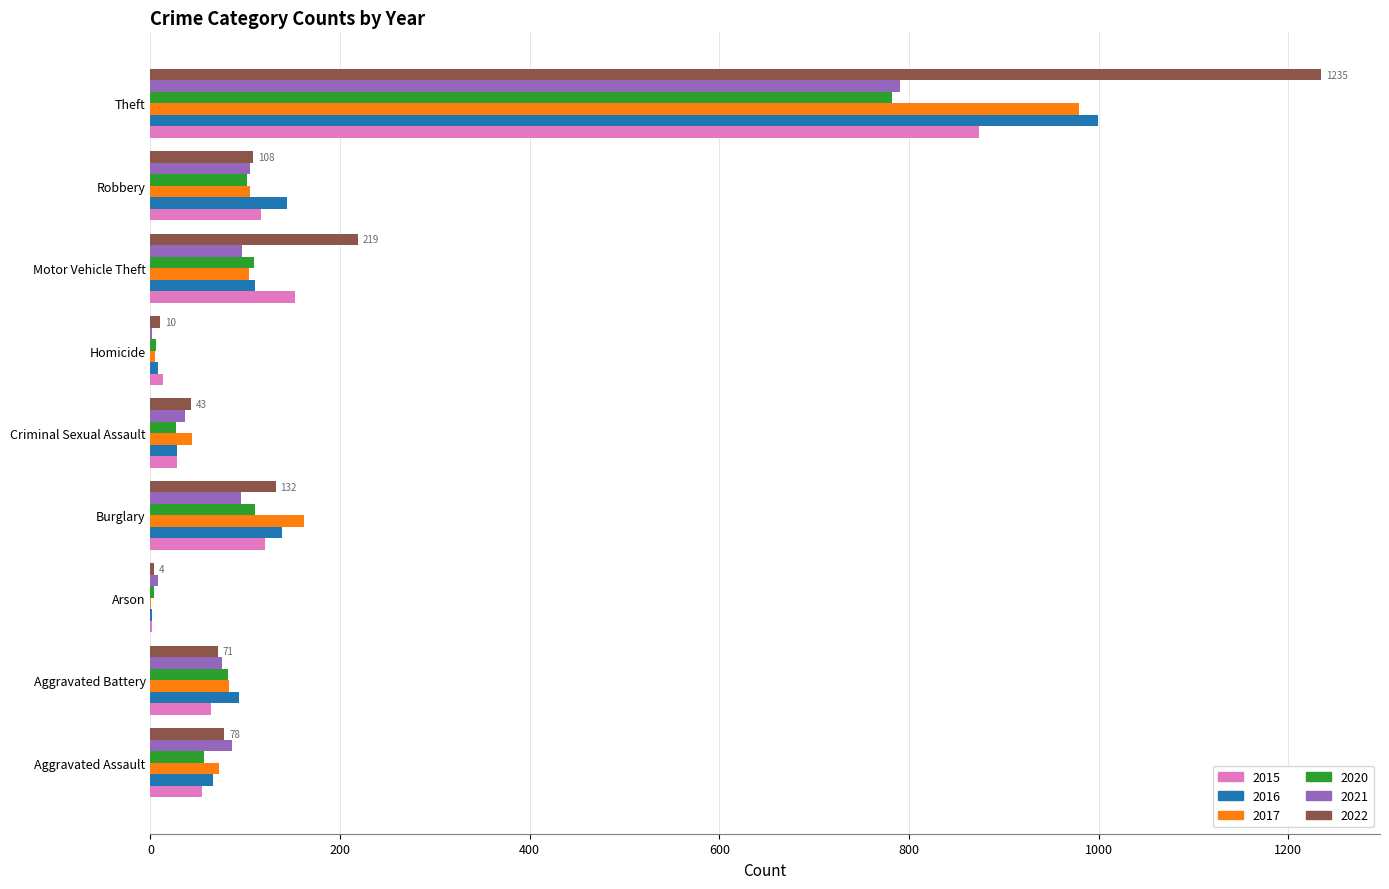

Where is 2020 nearest to the value 393?

Burglary